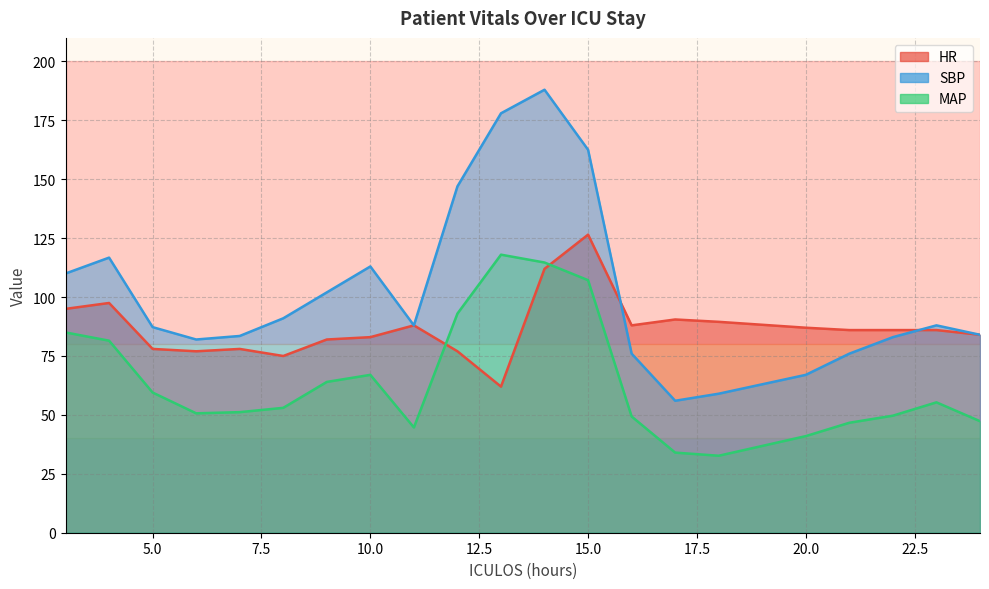

What is the difference between the highest and lowest values at 20?

46.0